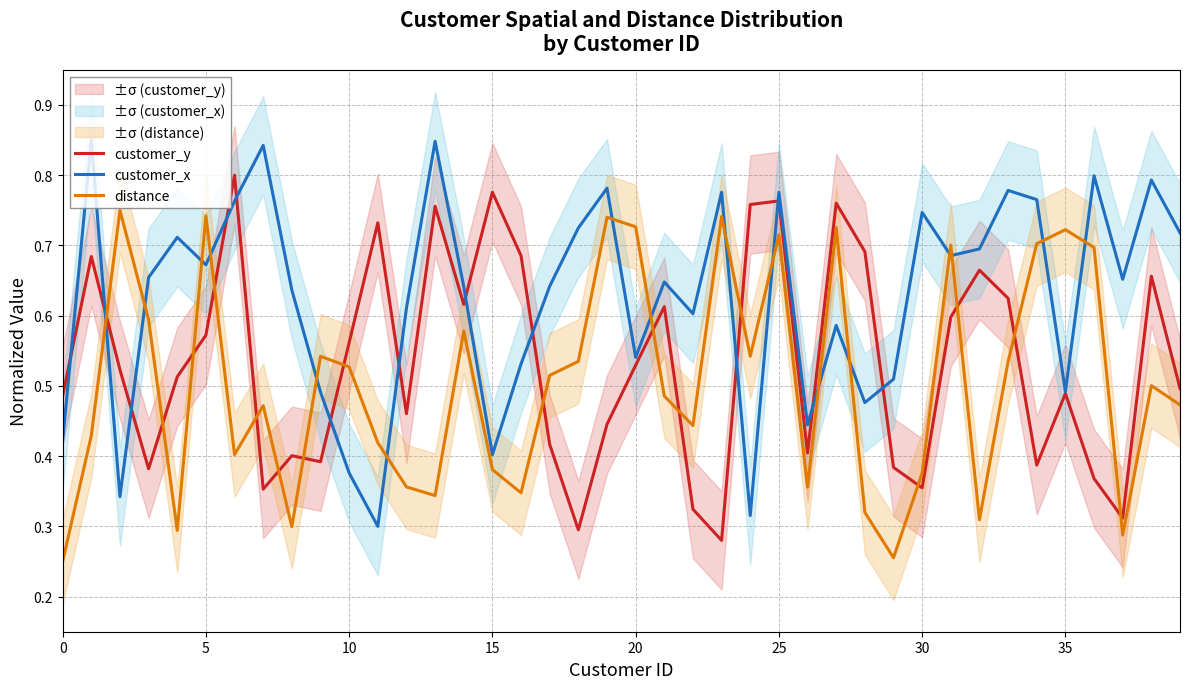

Which series ends up on top after the final intersection of distance and customer_y?

customer_y